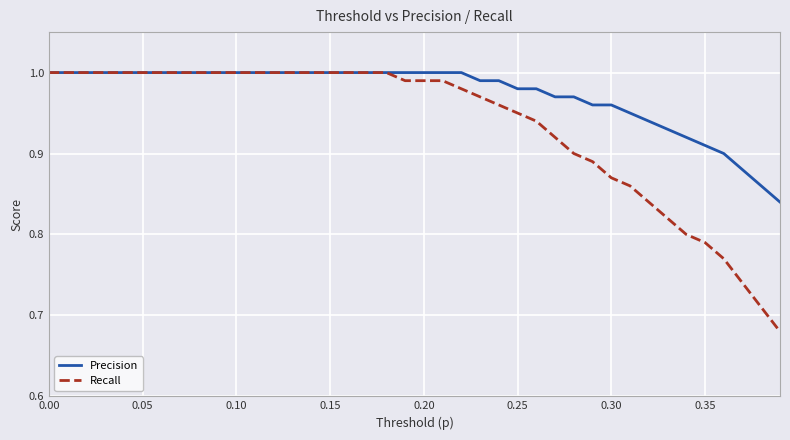

Rank the series by their average value, from highest to lowest.

Precision, Recall